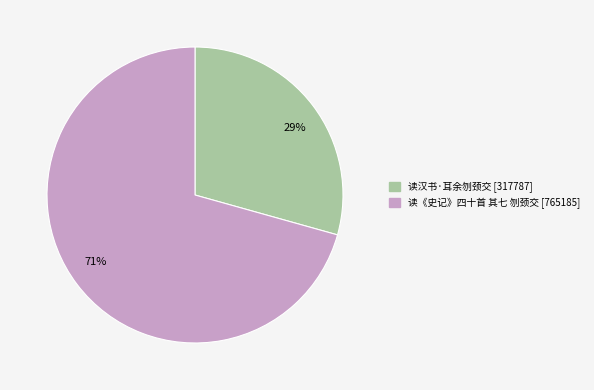

Which slice is the smallest?

读汉书·耳余刎颈交